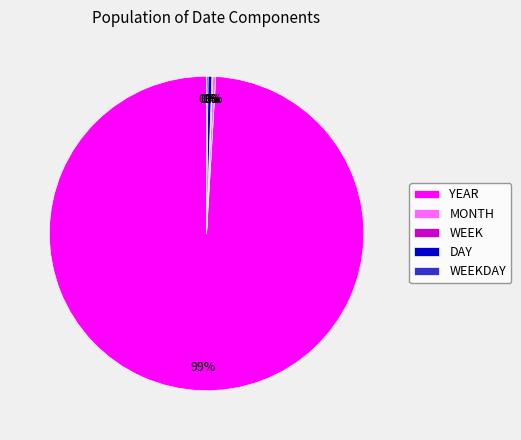

To the nearest percent, what is the average slice percentage?

20%